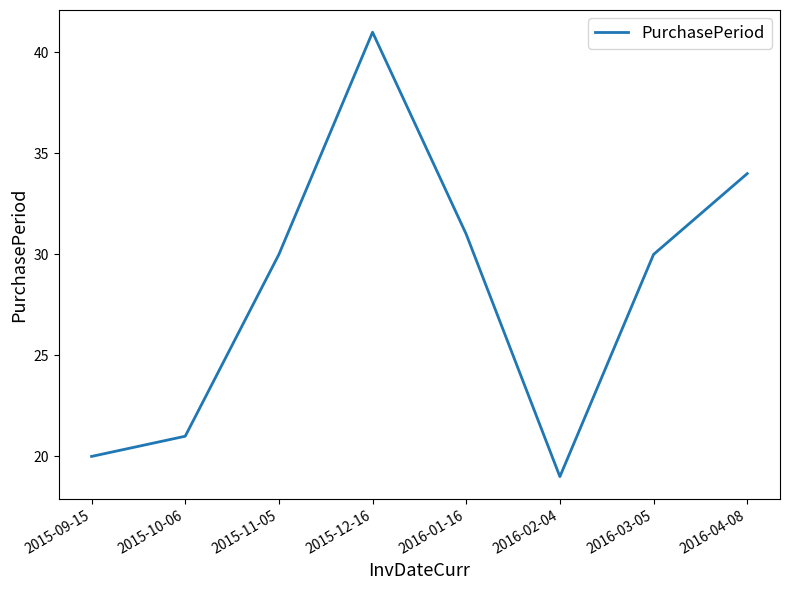

At which category does the data reach its first local peak?

2015-12-16